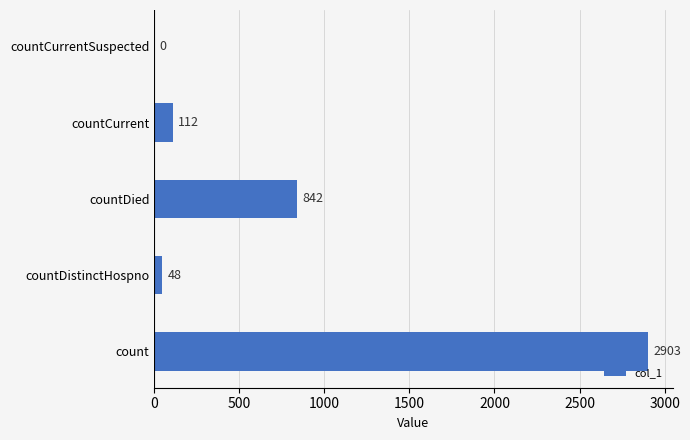

Between count and countCurrentSuspected, which is larger?

count